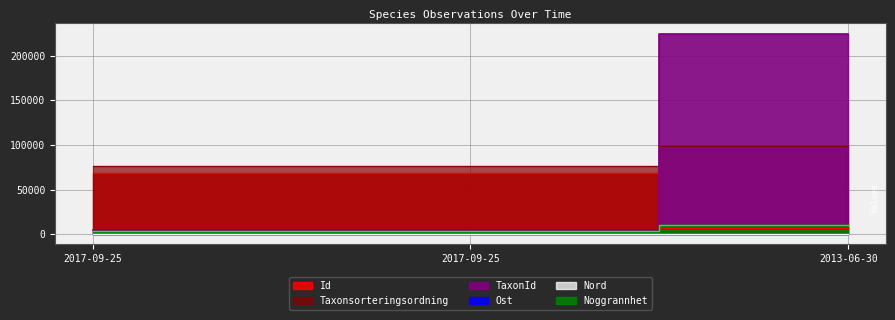

What is the label of the 2nd point from the left?

2017-09-25